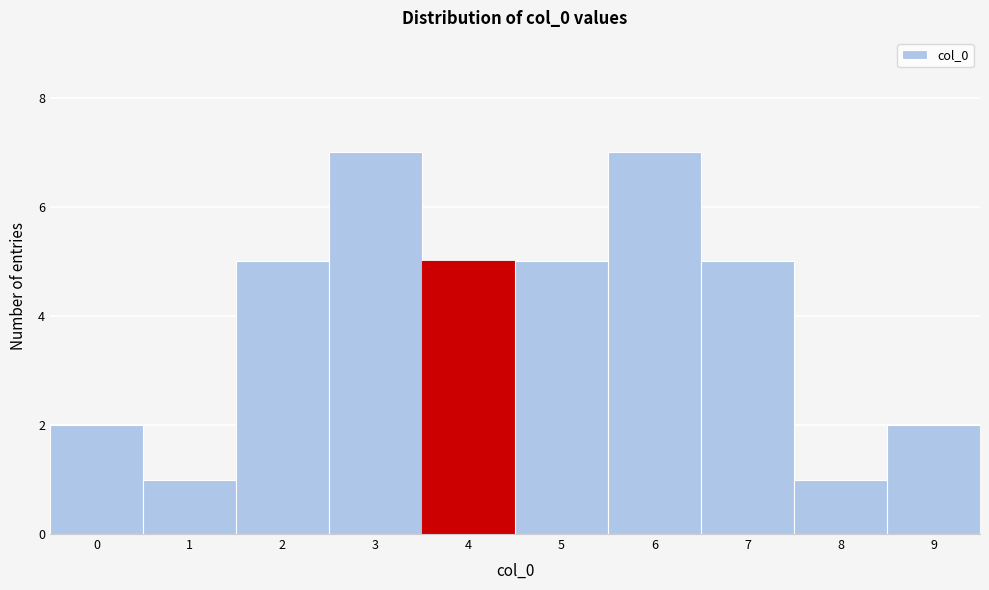

Reading left to right, list all the values displayed in this chart.

2	1	5	7	5	5	7	5	1	2